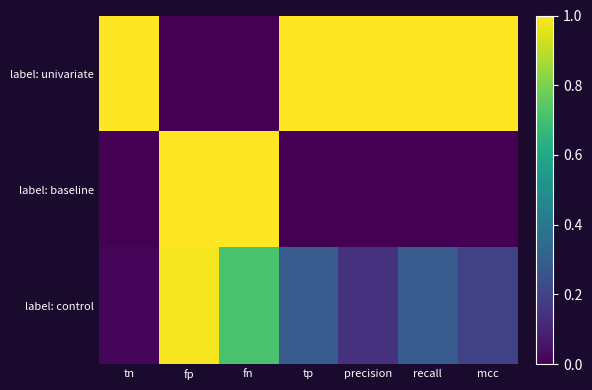

Which series has the largest total across all categories?

label: univariate